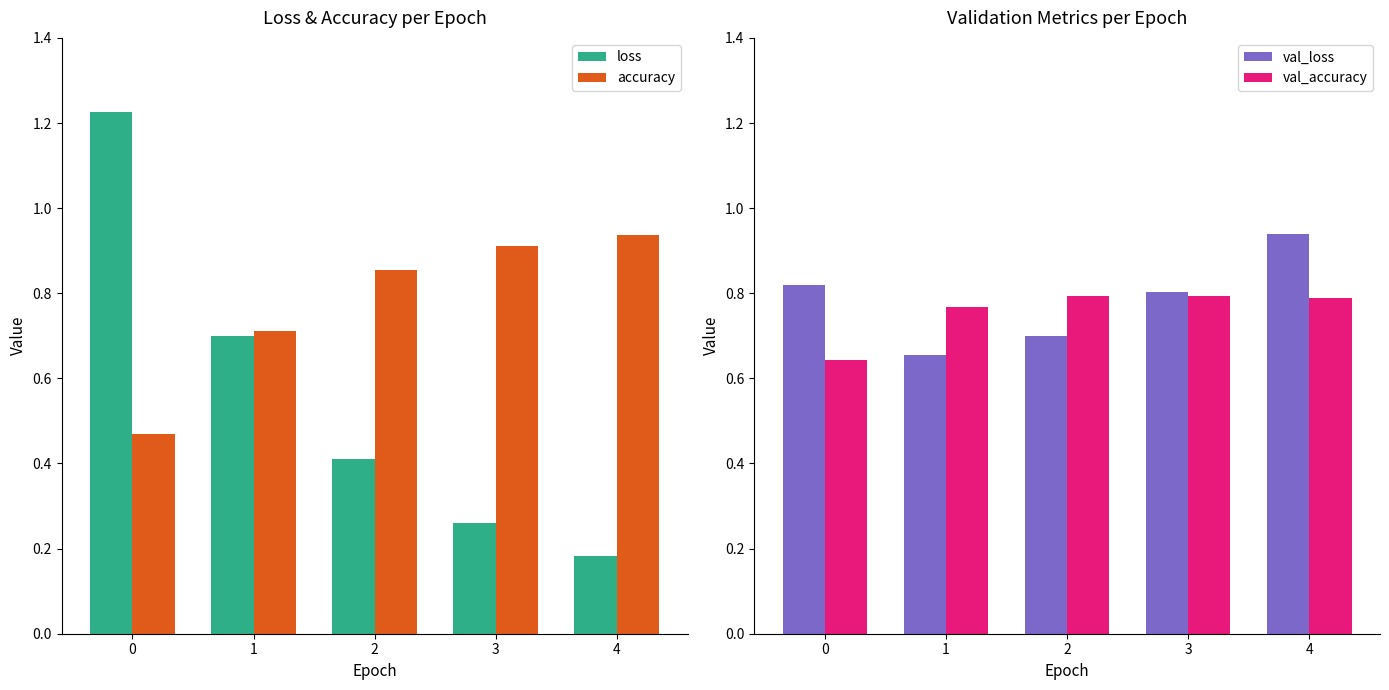

Reading left to right, what are all the values shown in this chart?

loss: 1.2	0.7	0.4	0.3	0.2
accuracy: 0.5	0.7	0.9	0.9	0.9
val_loss: 0.8	0.7	0.7	0.8	0.9
val_accuracy: 0.6	0.8	0.8	0.8	0.8